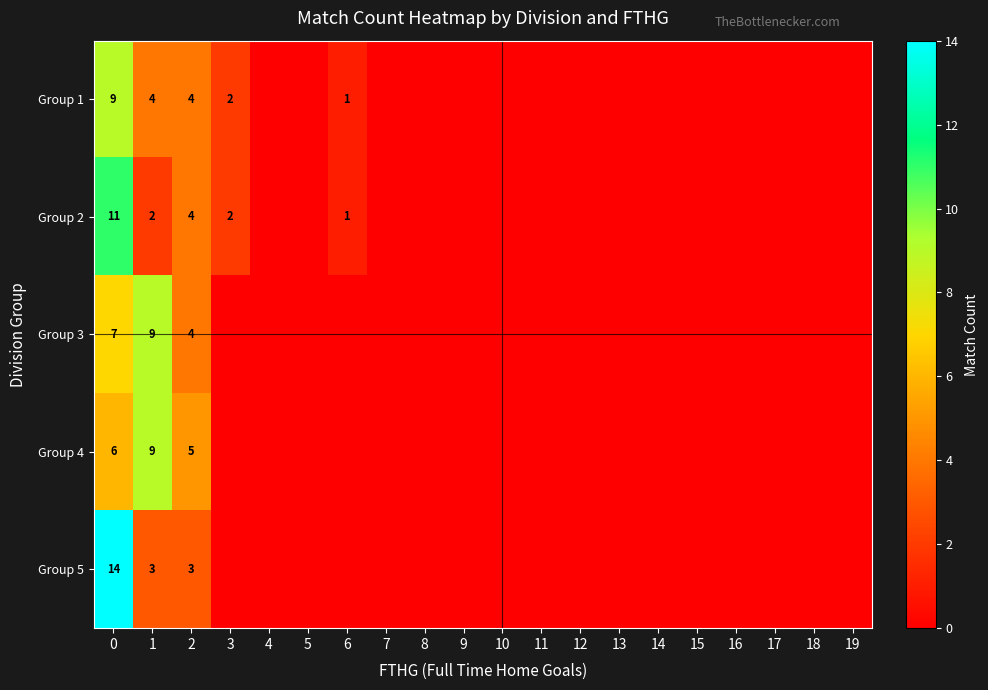

True or false: Group 2 has a value of 4 at 0.

False